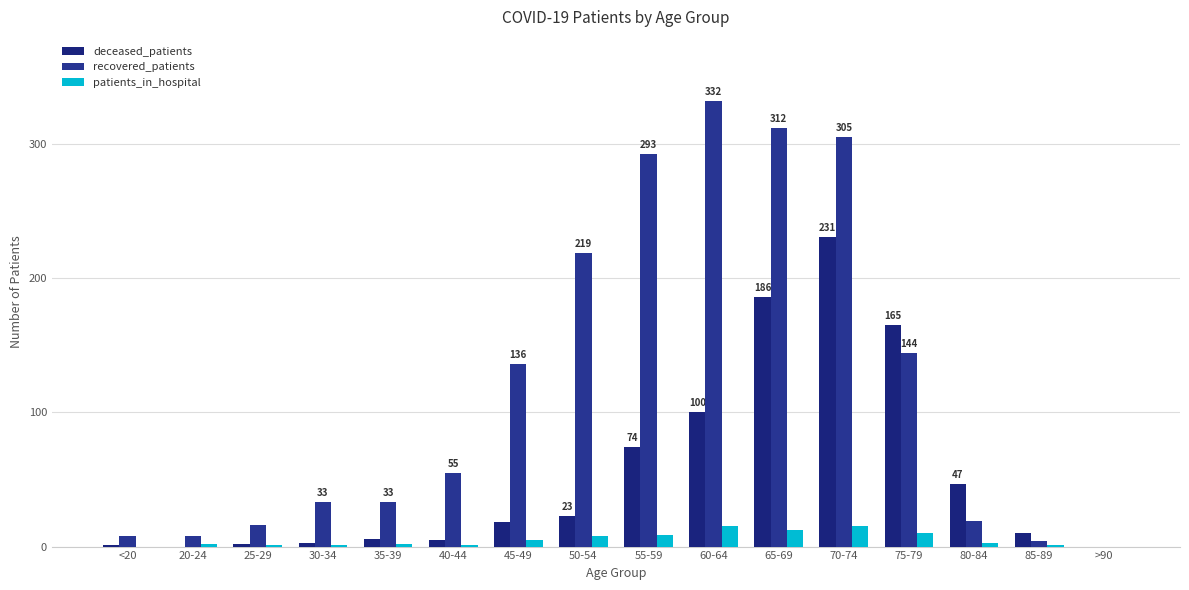

Does the chart contain stacked bars?

No